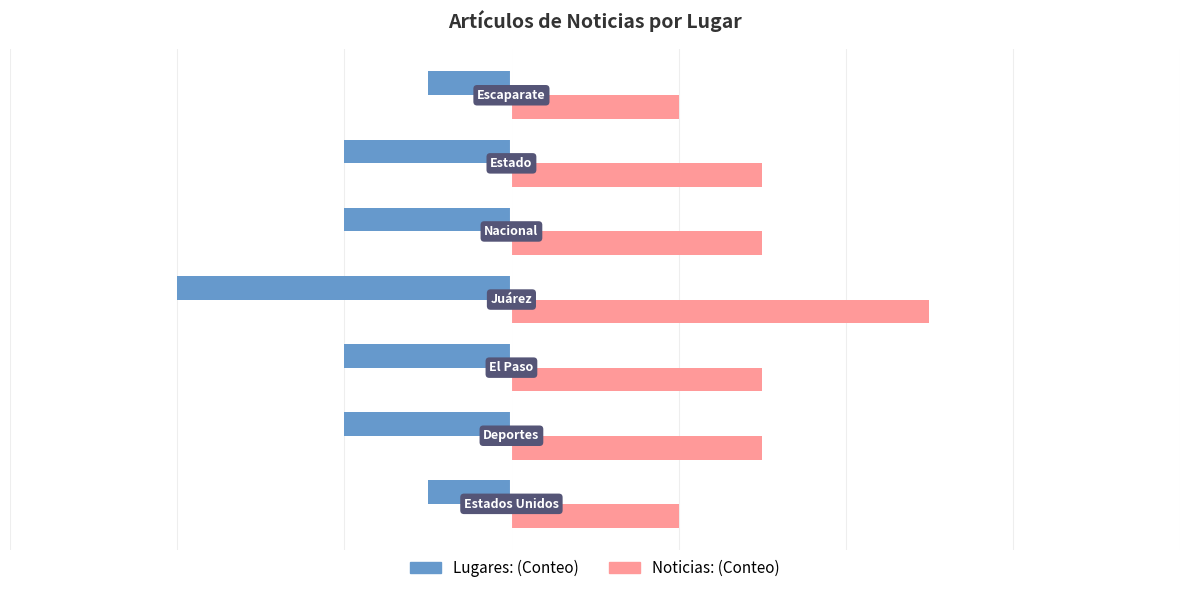

What is the greatest value displayed?

5